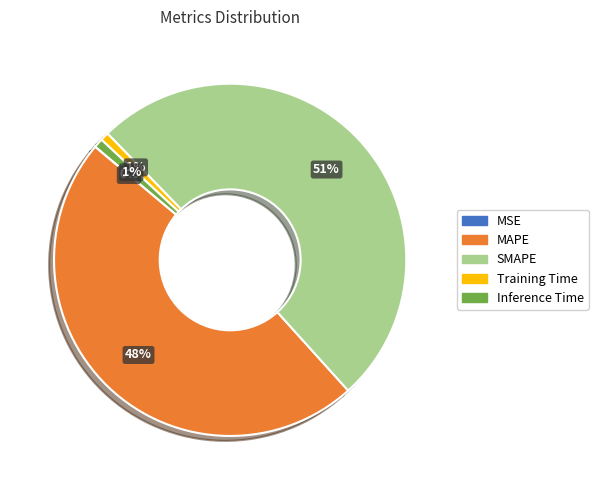

Is it true that SMAPE is 42% of the pie?

False